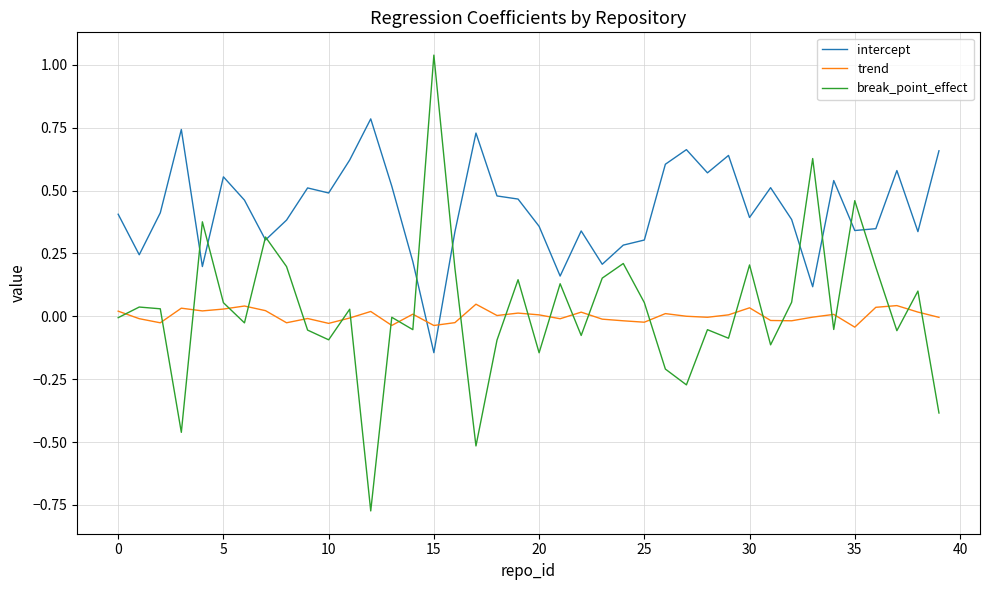

How many intersections are there between intercept and trend?

2